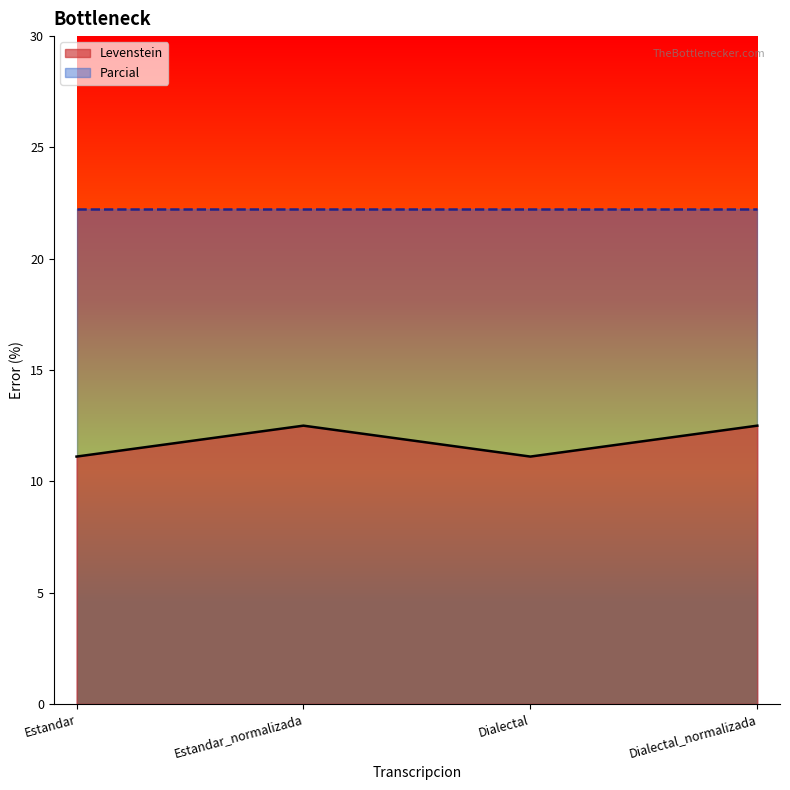

At which category does the chart reach its peak across all series?

Estandar_normalizada